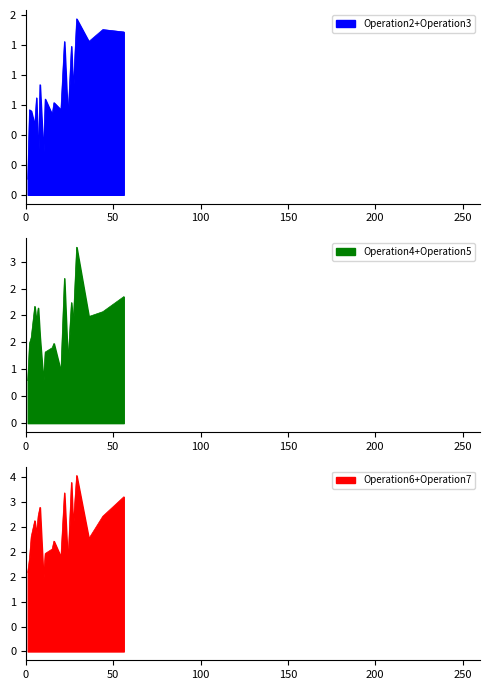

True or false: Operation2 has a value of 13 at Job20.

True